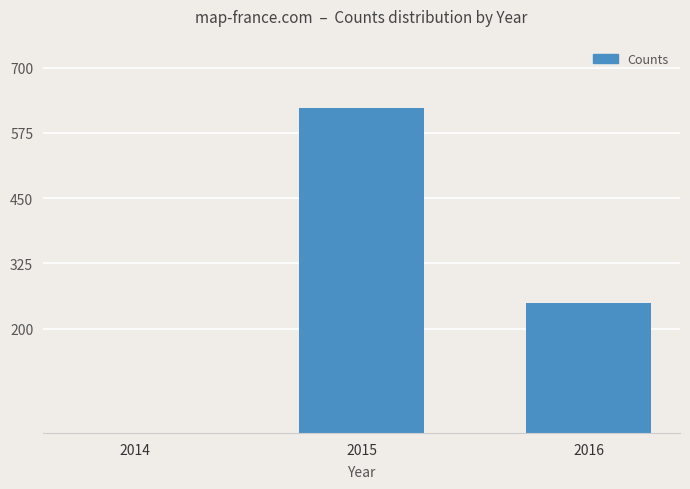

What is the approximate value at 2016, to the nearest 100?

200